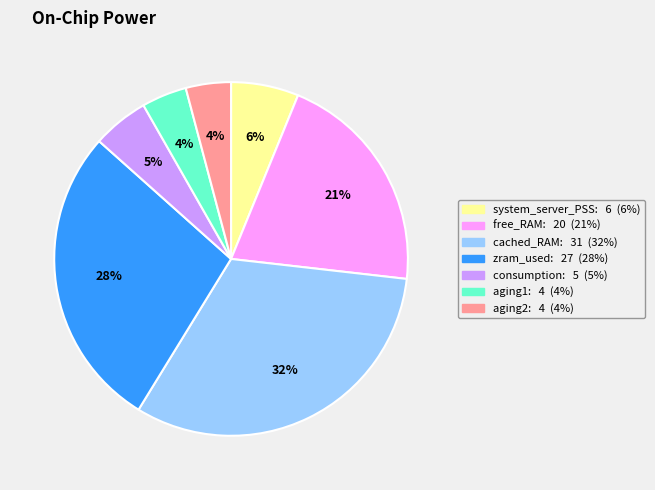

To the nearest percent, what is the average slice percentage?

14%